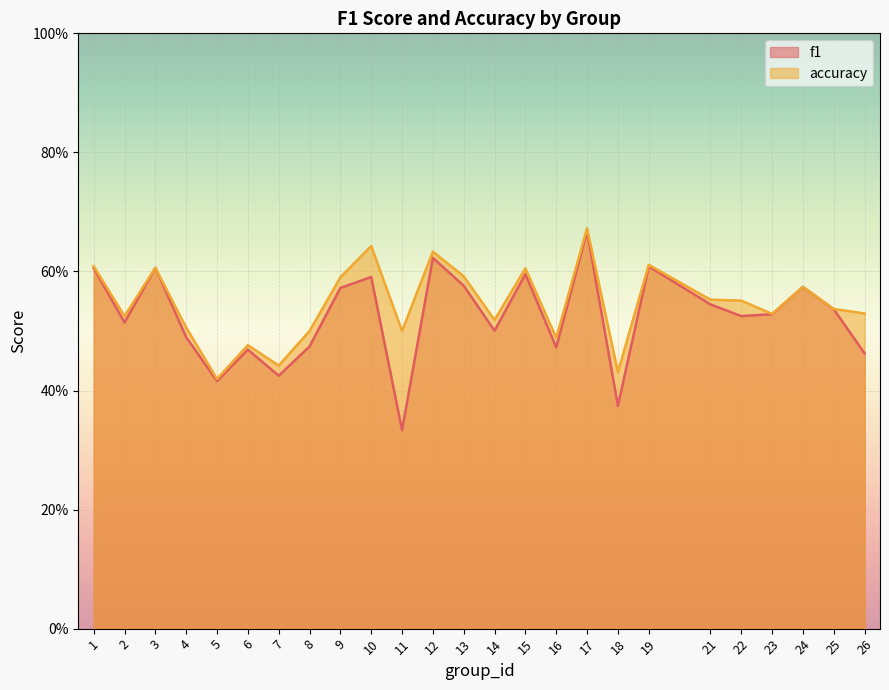

At how many categories does at least one series exceed 0?

25